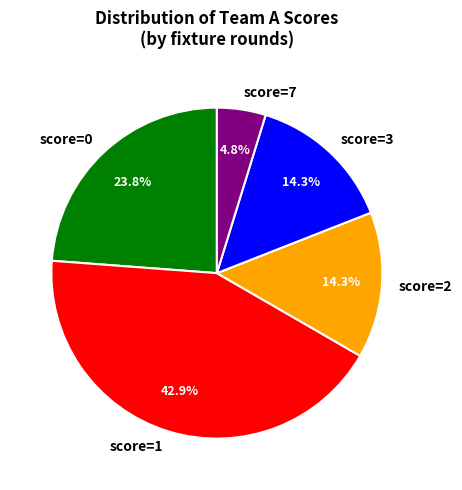

Which has a higher value, score=3 or score=0?

score=0